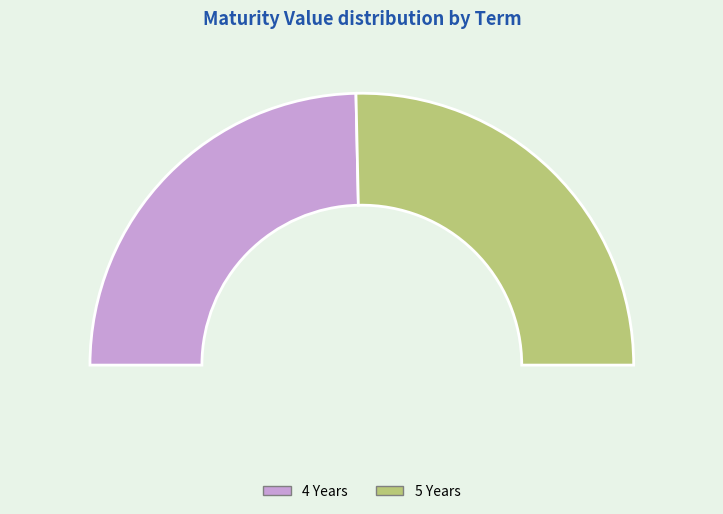

What percentage is NOT represented by 4 Years?

50.7%